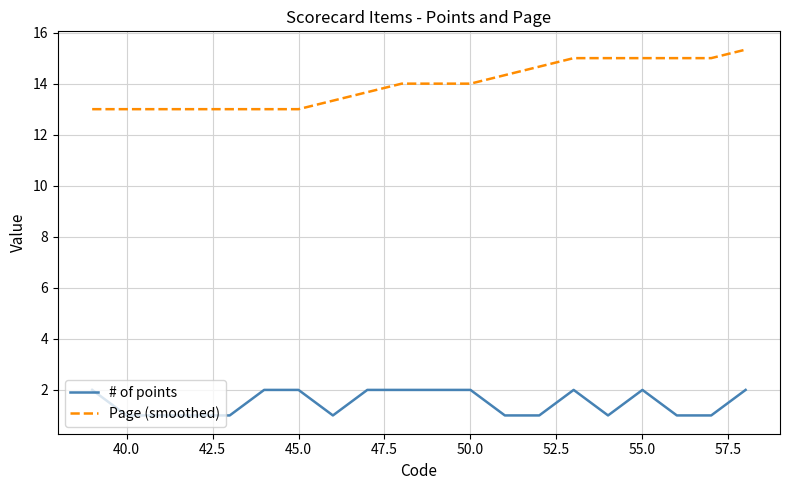

True or false: Page (smoothed) and # of points intersect in this chart.

False